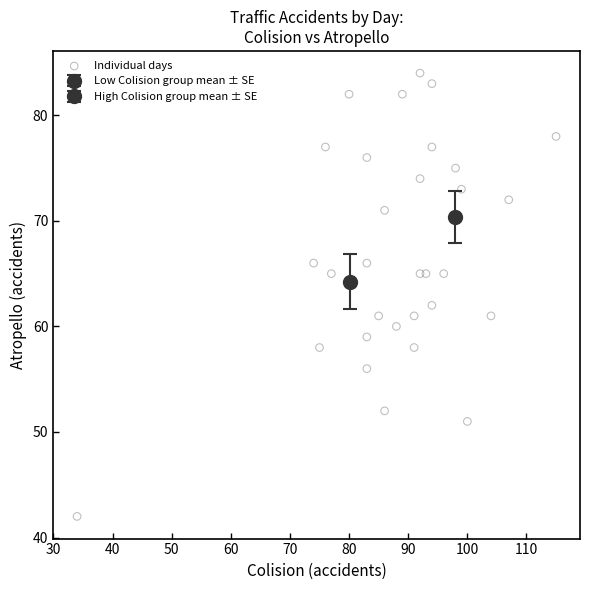

What Y value in the scatter plot is closest to 63?

62